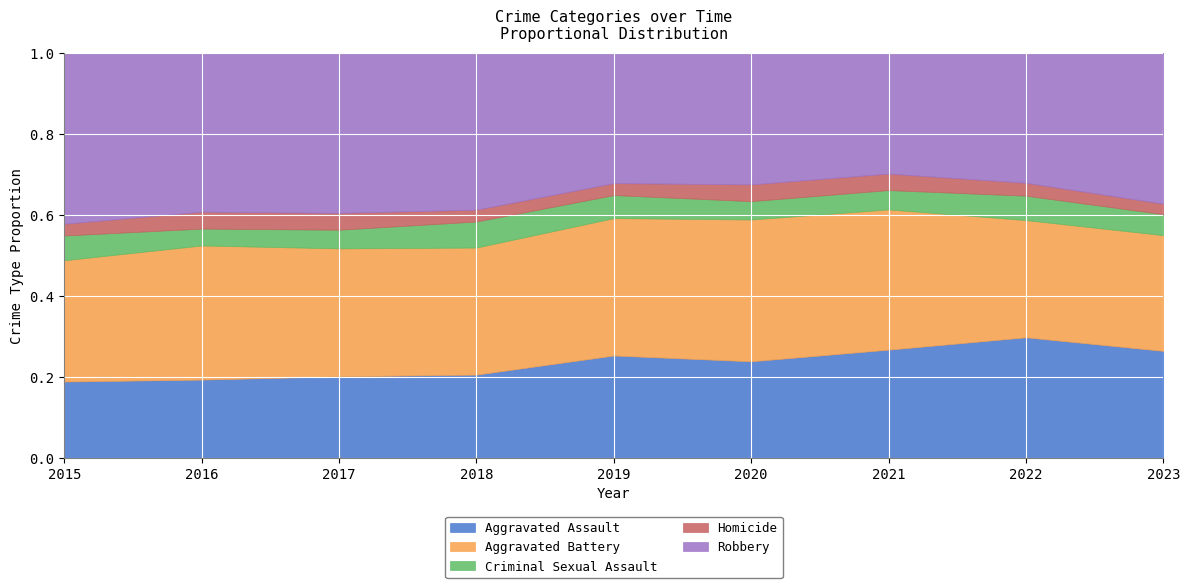

Where is the first local maximum for Criminal Sexual Assault?

2018